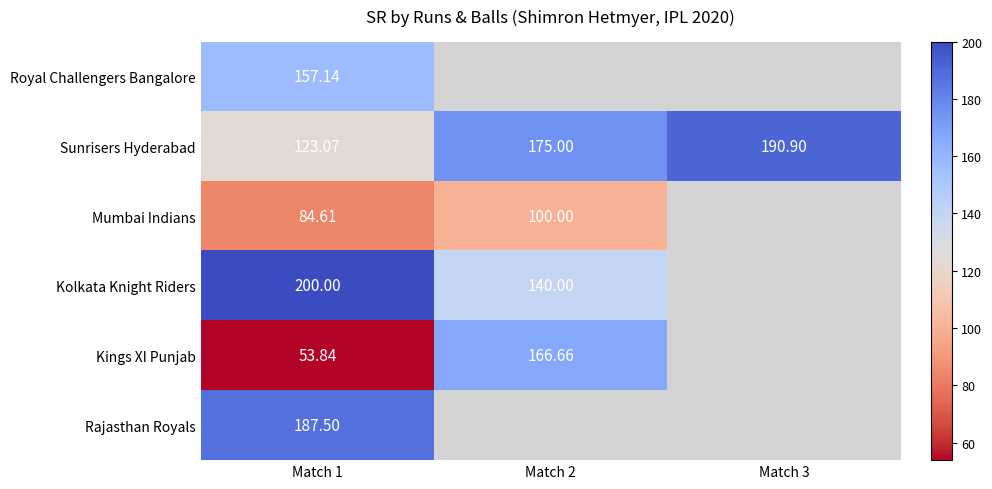

Between Match 1 and Match 3, which is larger?

Match 3